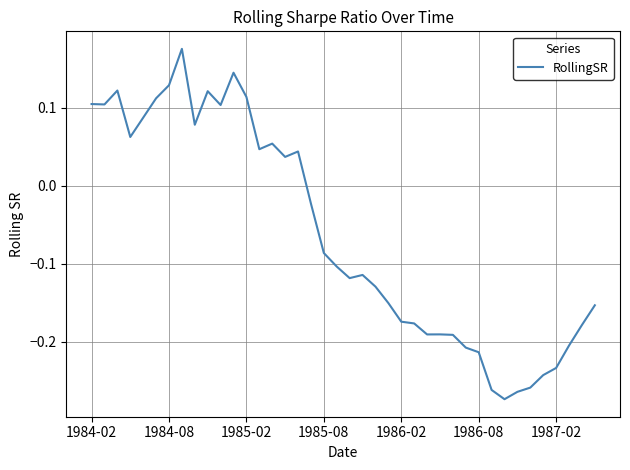

Does the chart display data point markers on the line(s)?

No